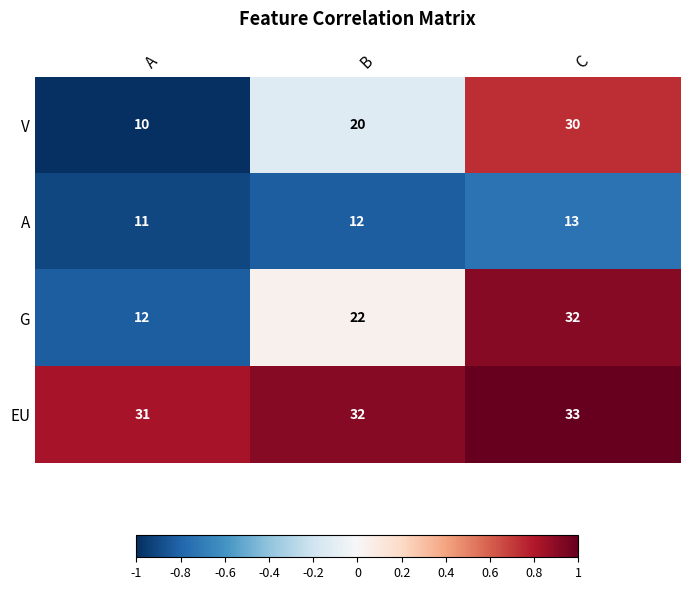

Read the G value at A, to the nearest 10.

10